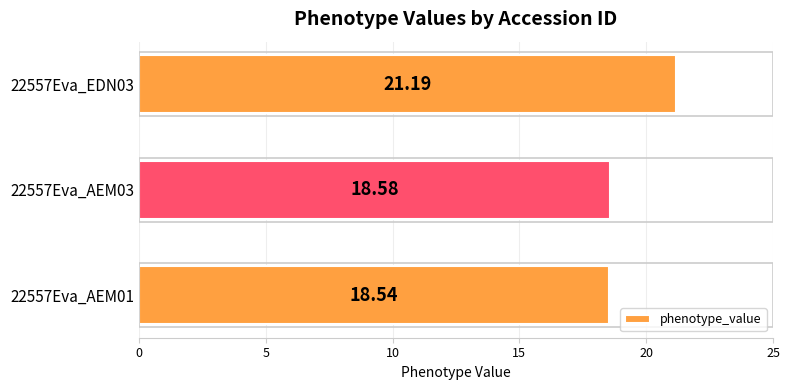

Rank the categories by value from lowest to highest.

22557Eva_AEM01, 22557Eva_AEM03, 22557Eva_EDN03